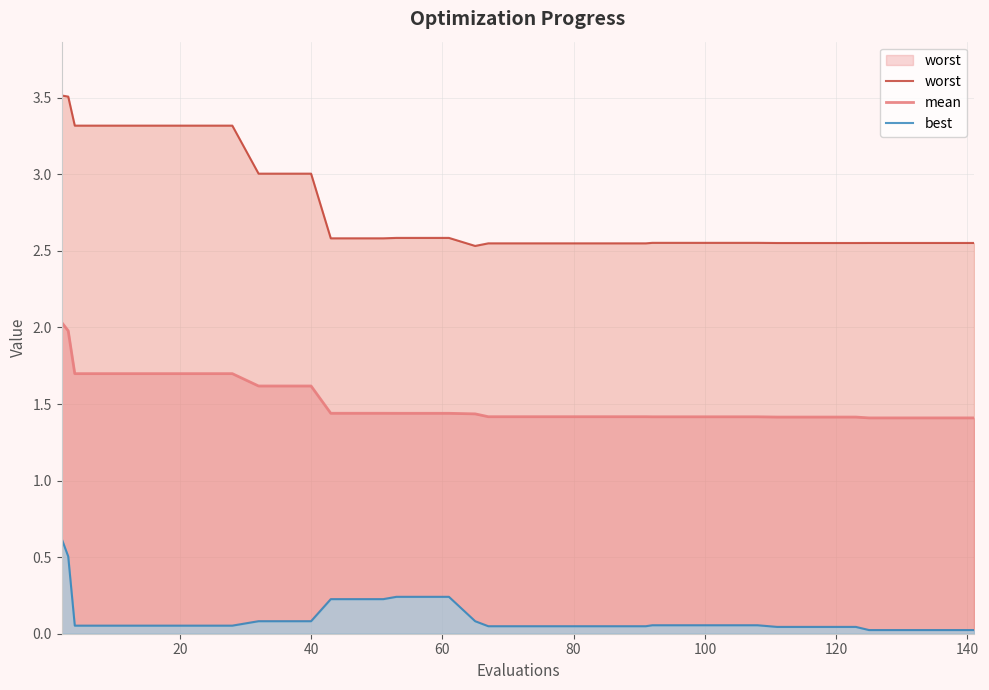

Which series has the largest total across all categories?

worst